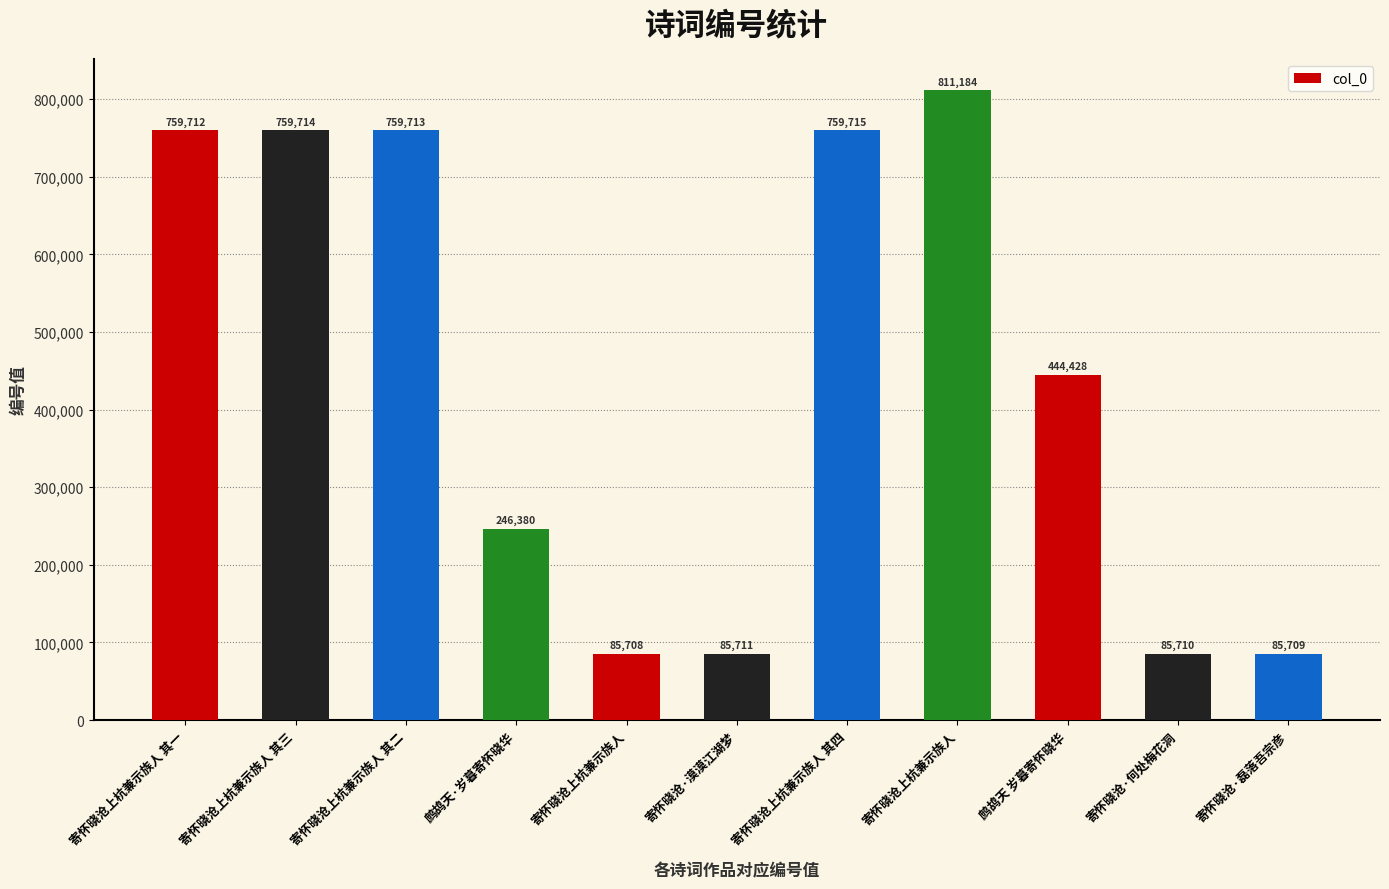

How many values are below 444428?

5